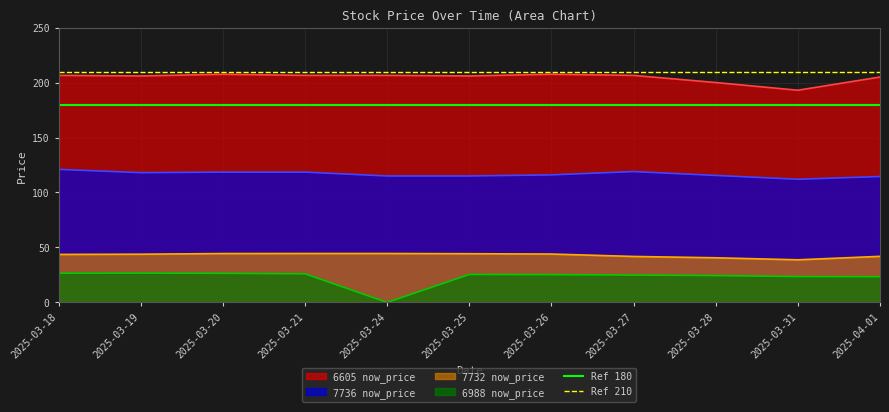

Is the value of 6605 now_price at 2025-03-28 greater than the value of 6988 now_price at 2025-03-21?

Yes